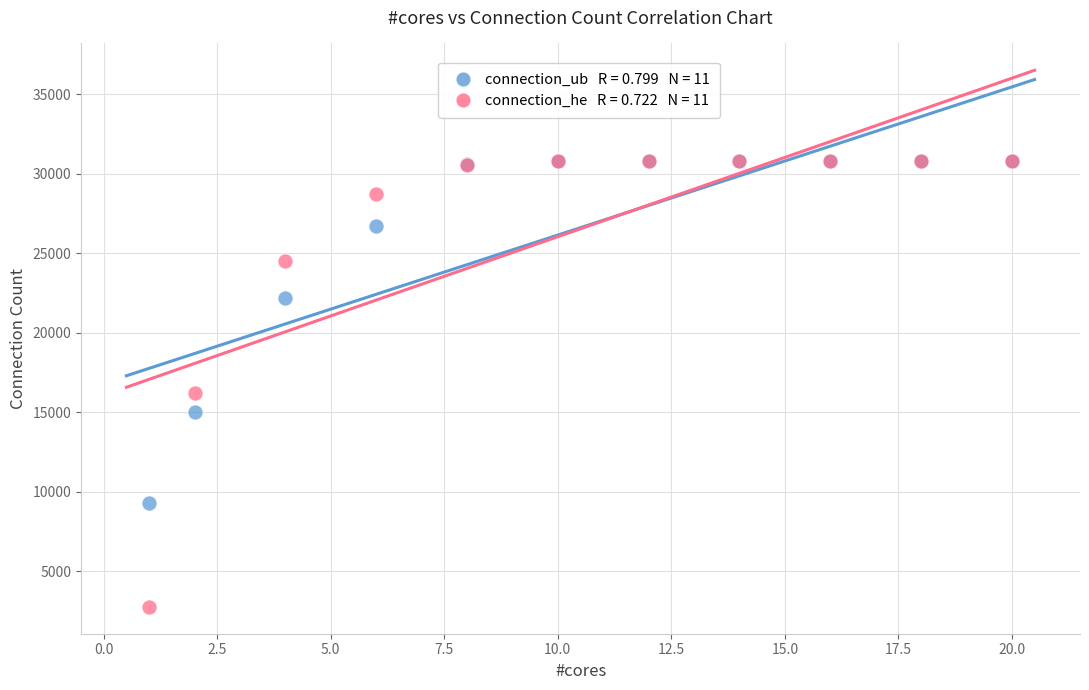

Across all series, what Y value is closest to 16769?

16217